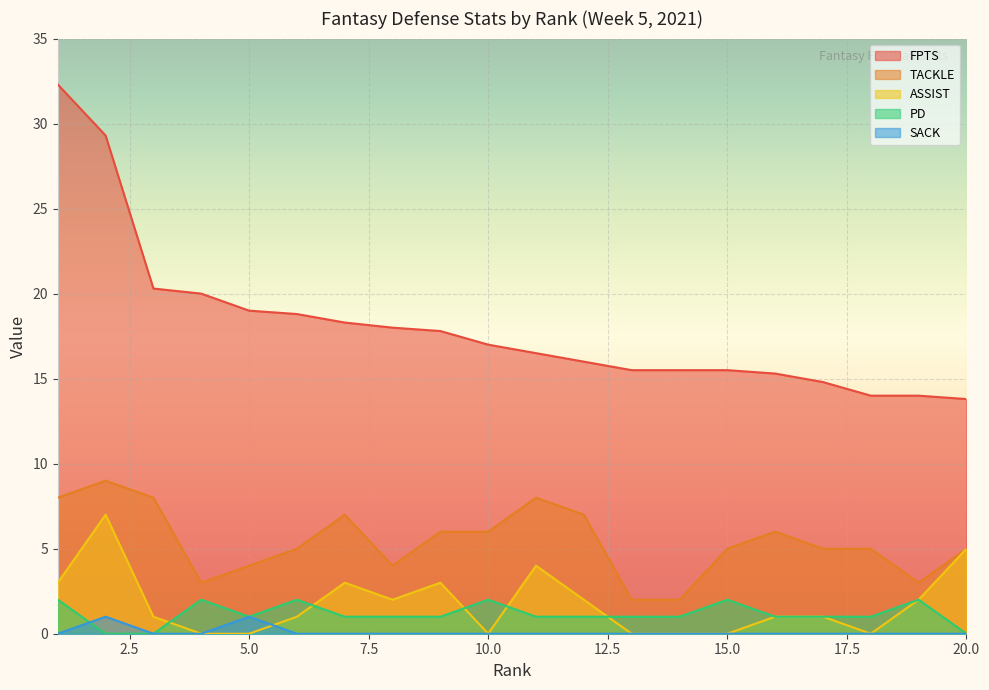

What is the value of the FPTS point at the 15th from the left?

15.5